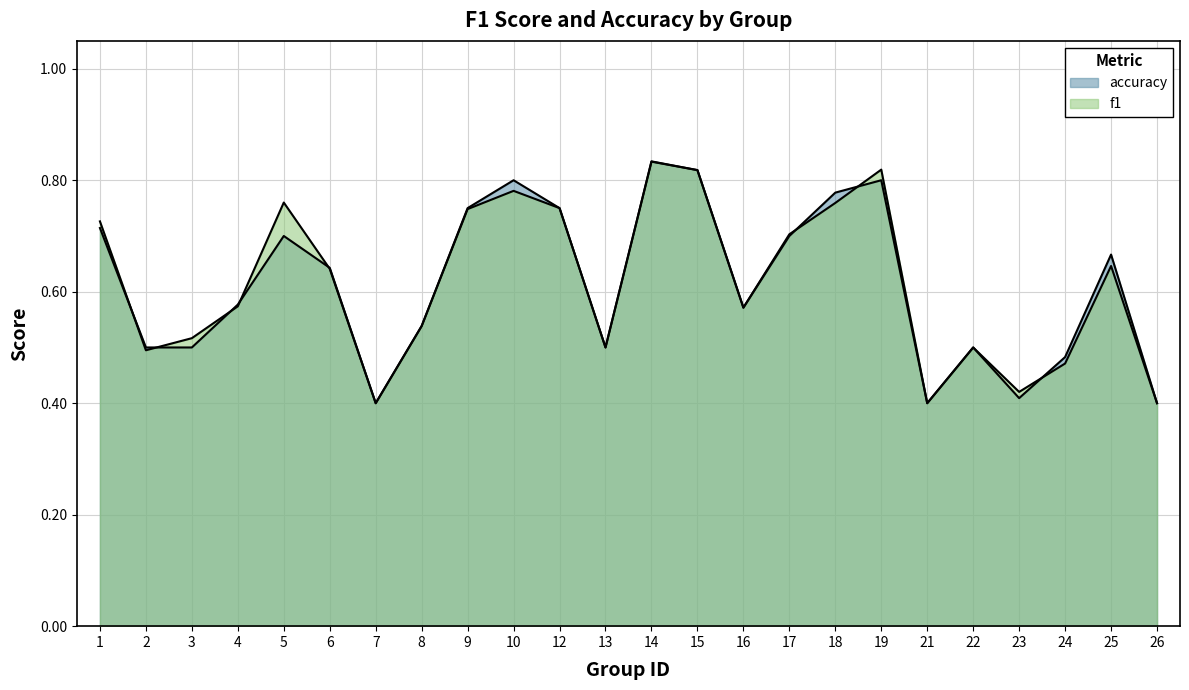

Between which two adjacent categories do accuracy and f1 first intersect?

1 and 2